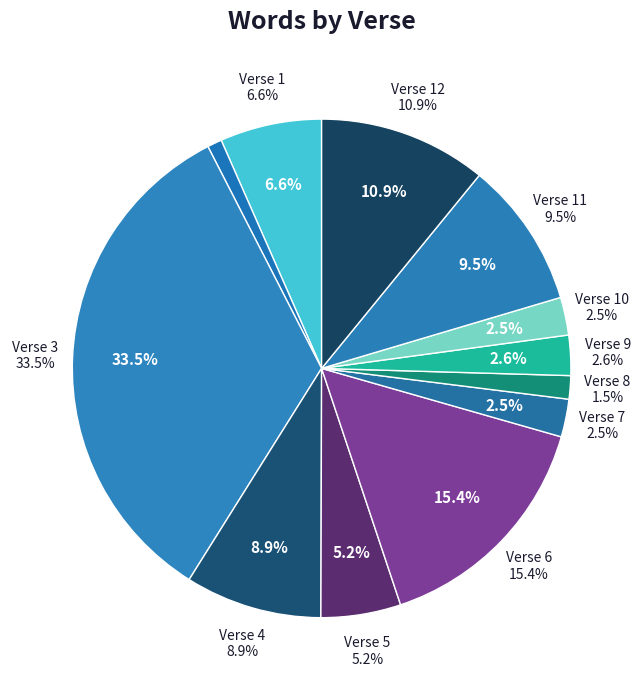

To the nearest percent, what is the difference between the largest and smallest slice percentages?

33%